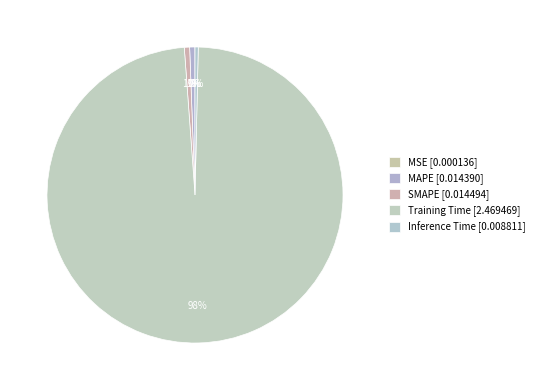

Rank the categories by value from lowest to highest.

MSE, Inference Time, MAPE, SMAPE, Training Time